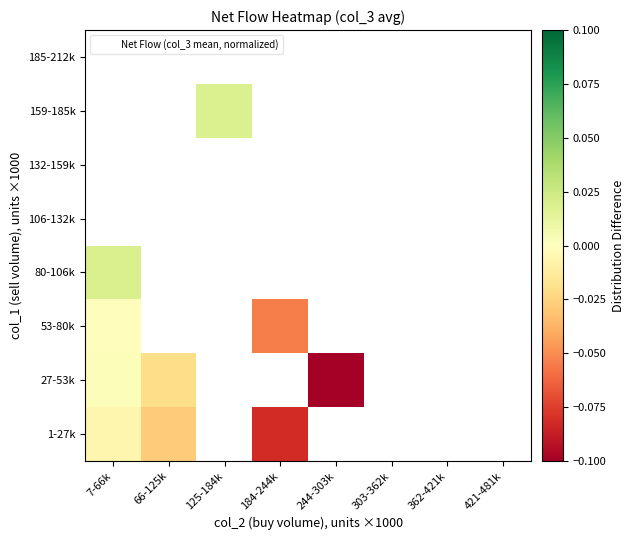

How many distinct data groups are displayed?

8